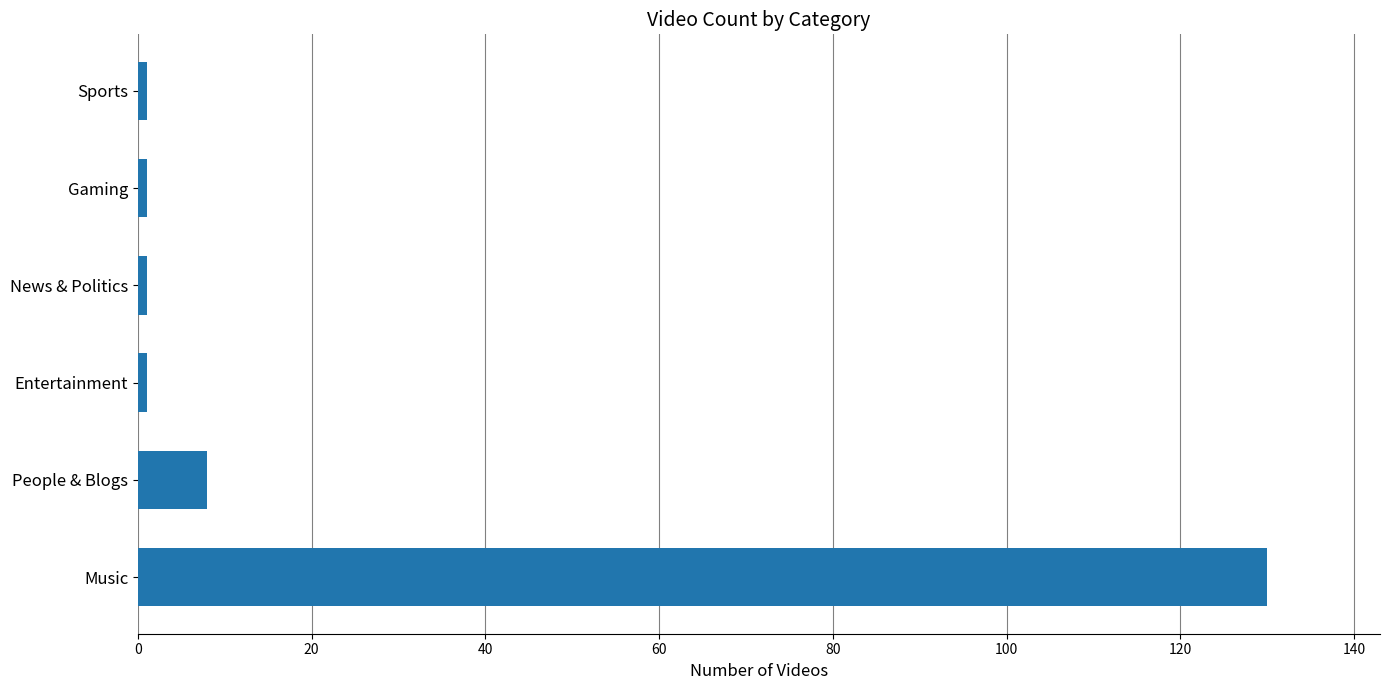

The chart shows a value of 8 at People & Blogs. True or false?

True